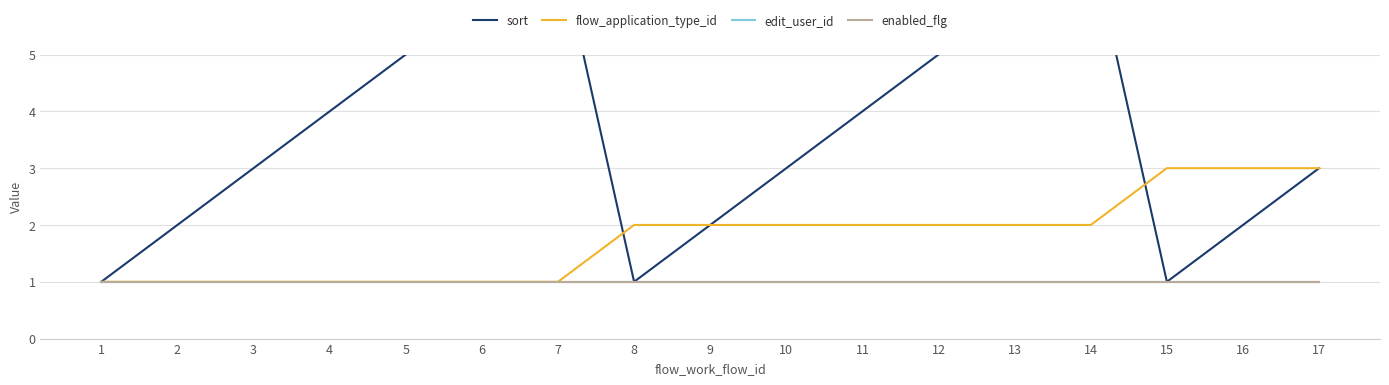

True or false: enabled_flg and edit_user_id intersect in this chart.

False